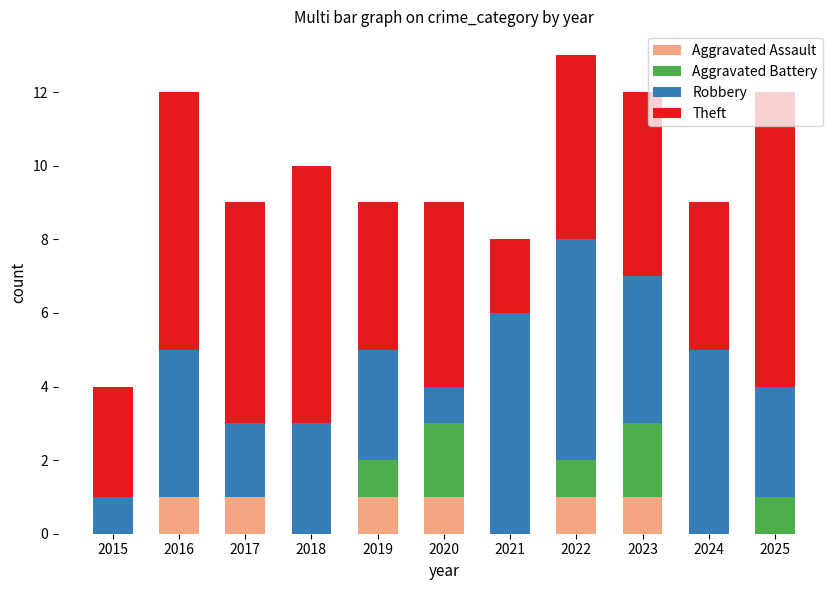

What is the total value across all series at 2024?

9